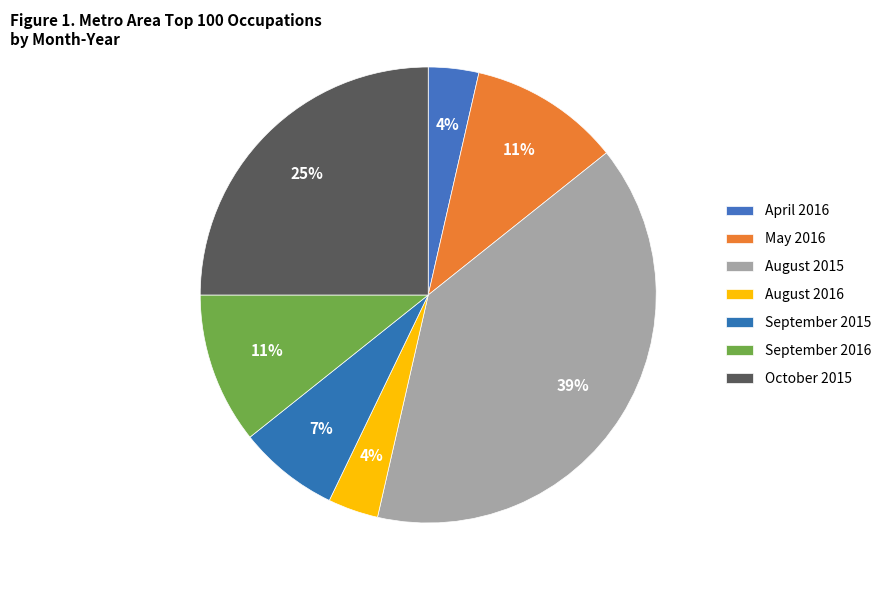

How many slices are in this pie chart?

7